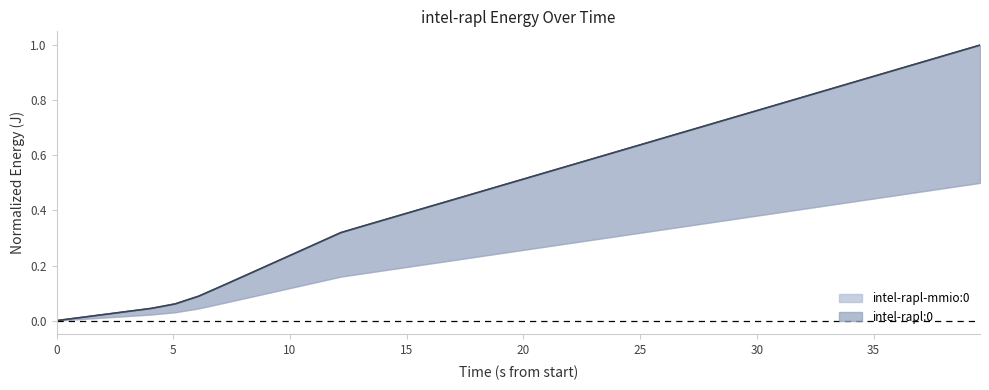

At how many categories does at least one series exceed 0?

39